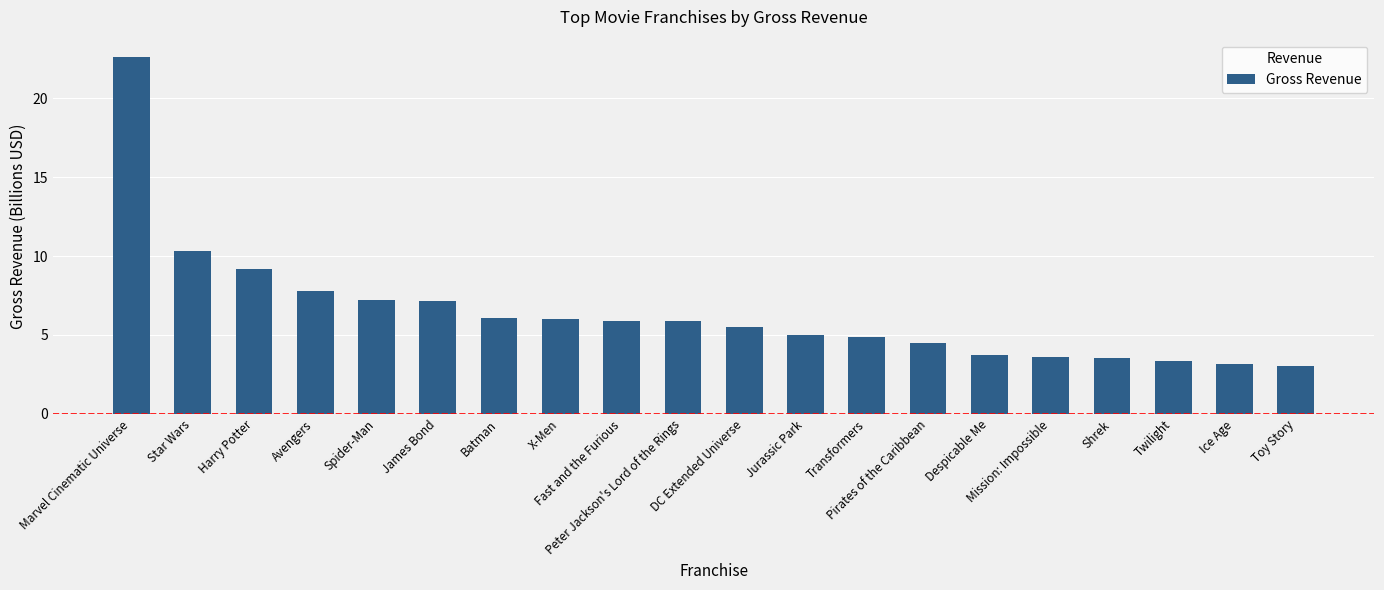

What is the label of the 7th bar from the right?

Pirates of the Caribbean